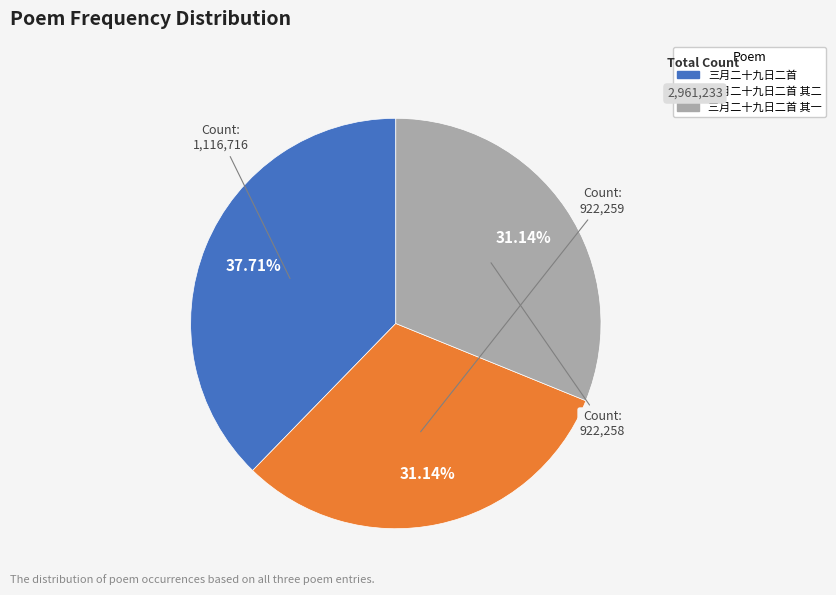

Count the number of slices in the pie.

3